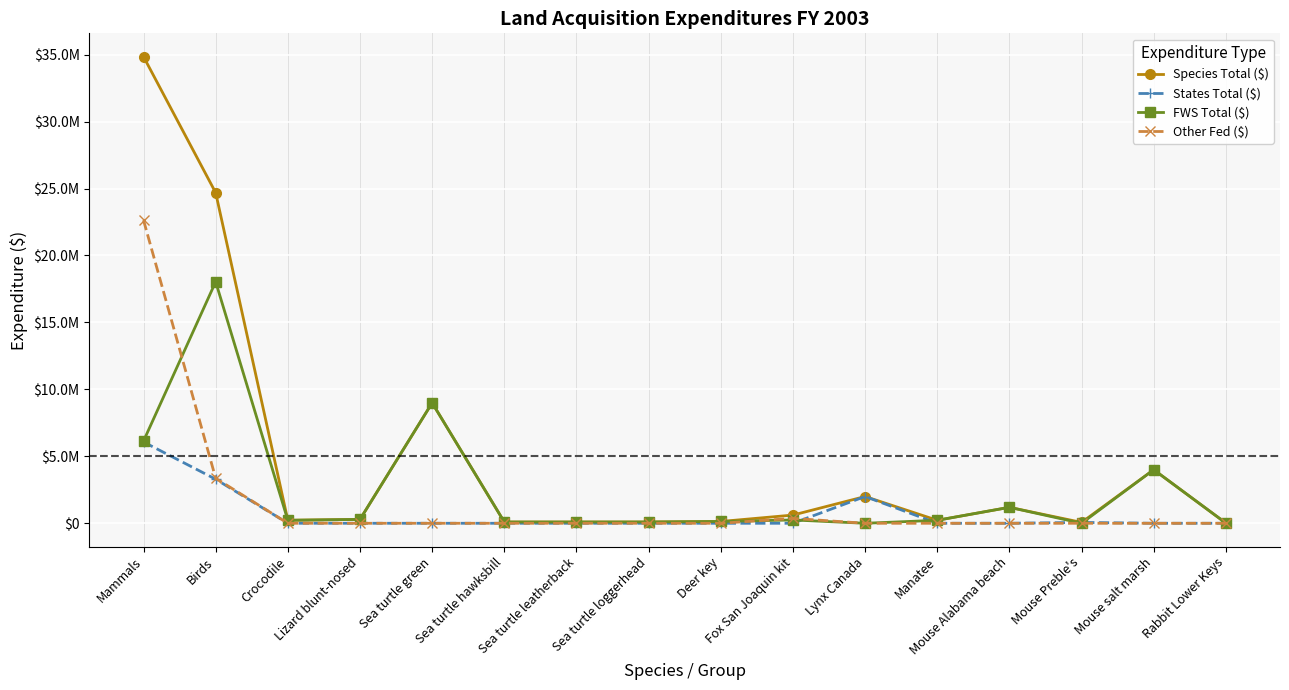

Does the chart have visible grid lines?

Yes